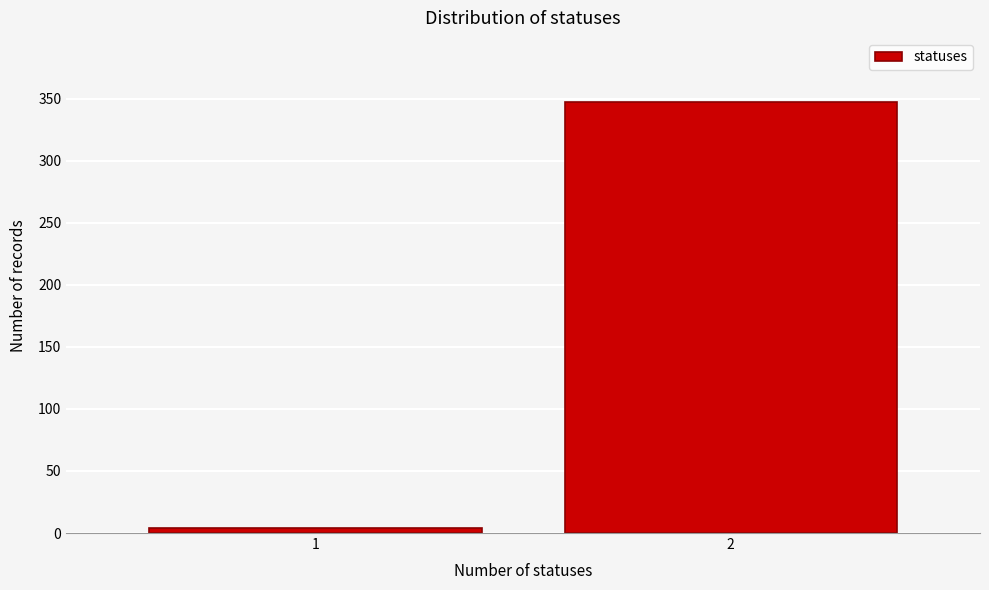

Reading left to right, what are all the values shown in this chart?

4	347